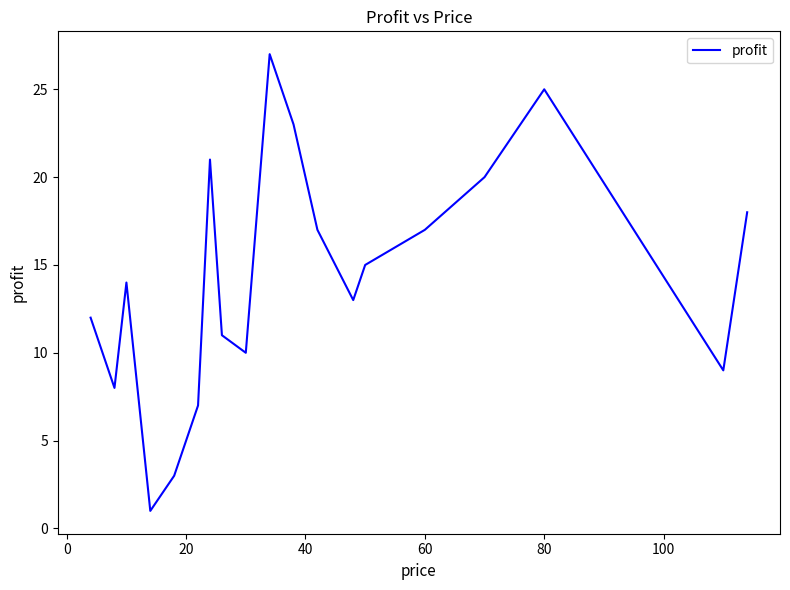

What is the greatest value displayed?

27